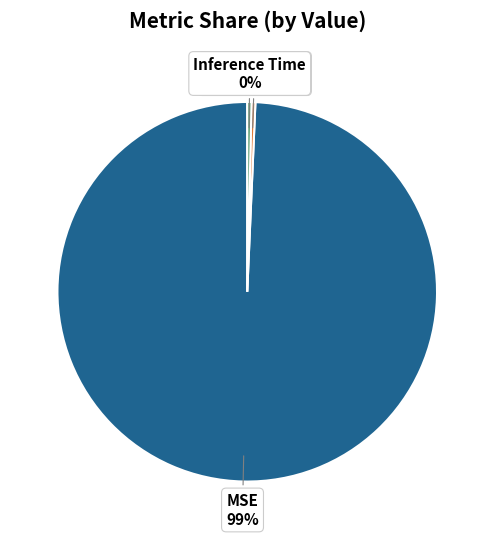

What is the majority slice?

MSE